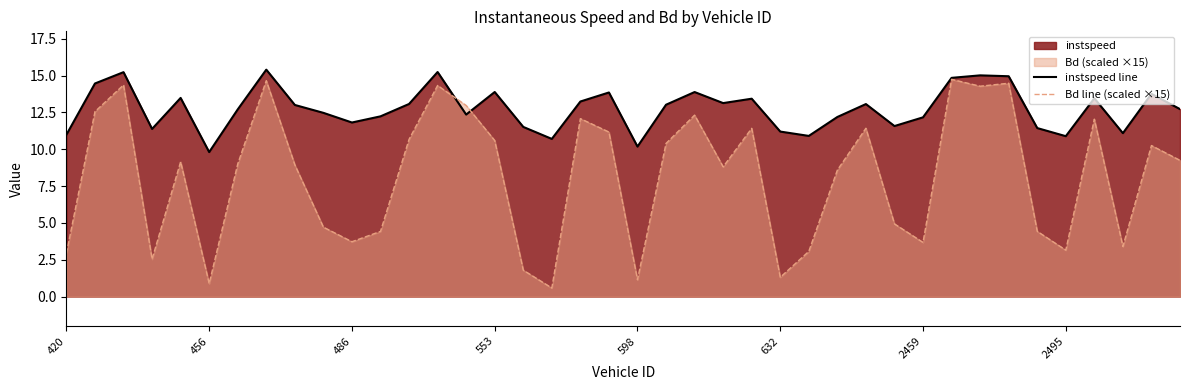

Rank the series by their average value, from highest to lowest.

instspeed line, Bd line (scaled ×15)